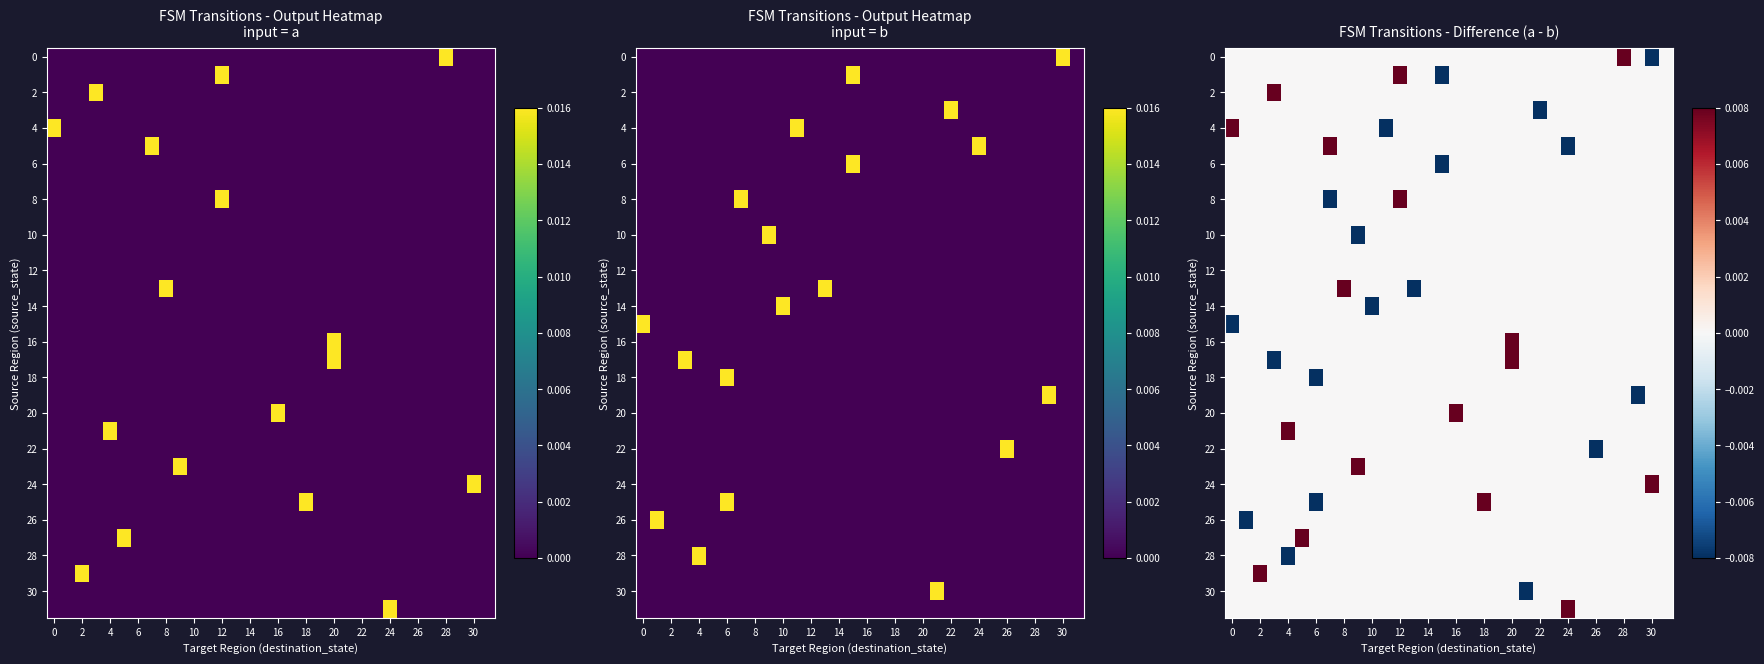

Between 24 and 27, which is larger?

24